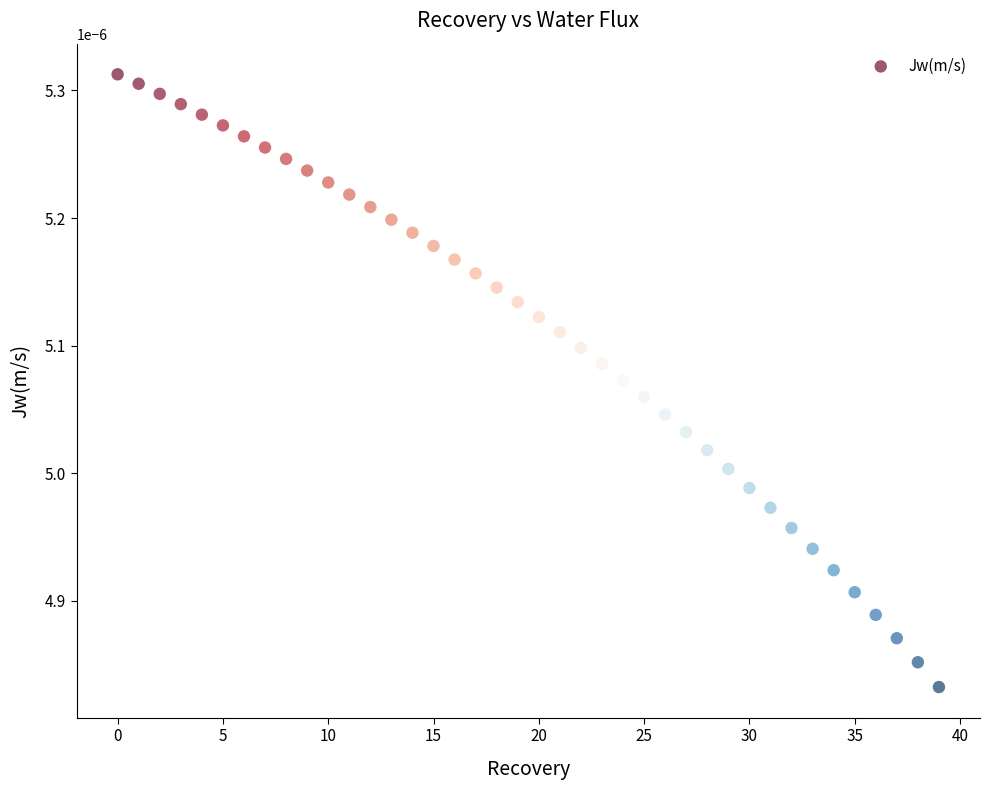

Count the number of points in this scatter plot.

40